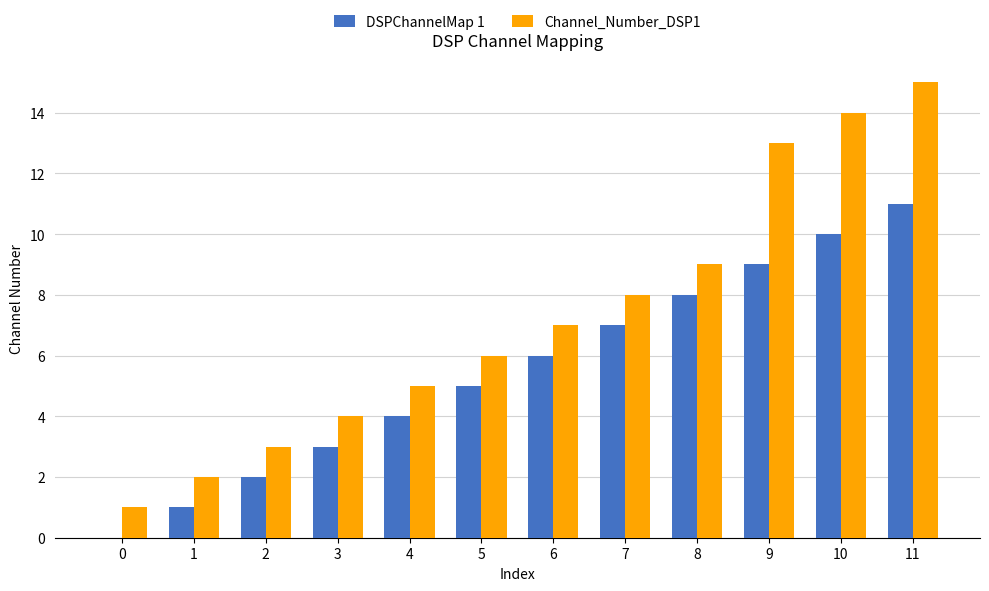

At which label does DSPChannelMap 1 reach its peak?

11